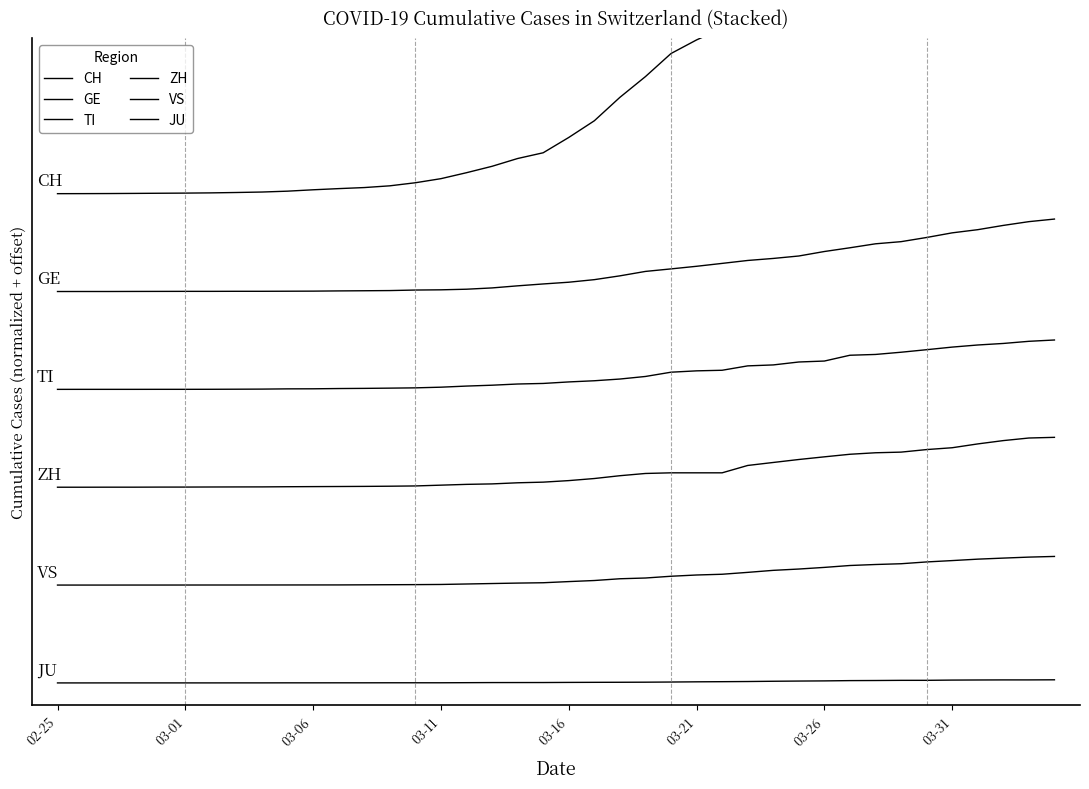

Which series has the largest total across all categories?

CH